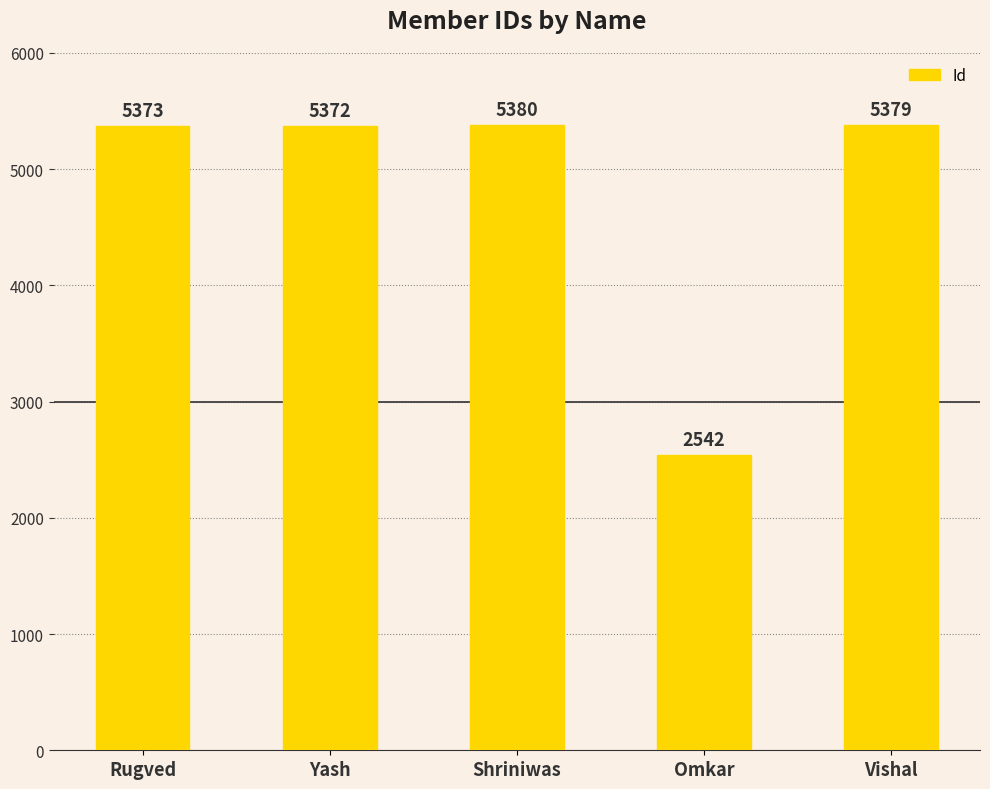

What is the average value?

4809